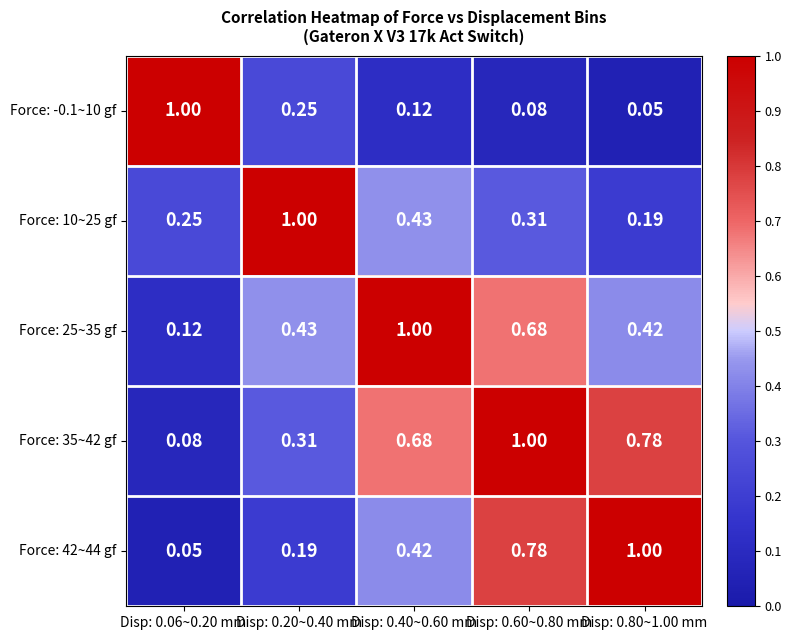

Is the value of Force: 42~44 gf at Disp: 0.80~1.00 mm greater than the value of Force: -0.1~10 gf at Disp: 0.60~0.80 mm?

Yes